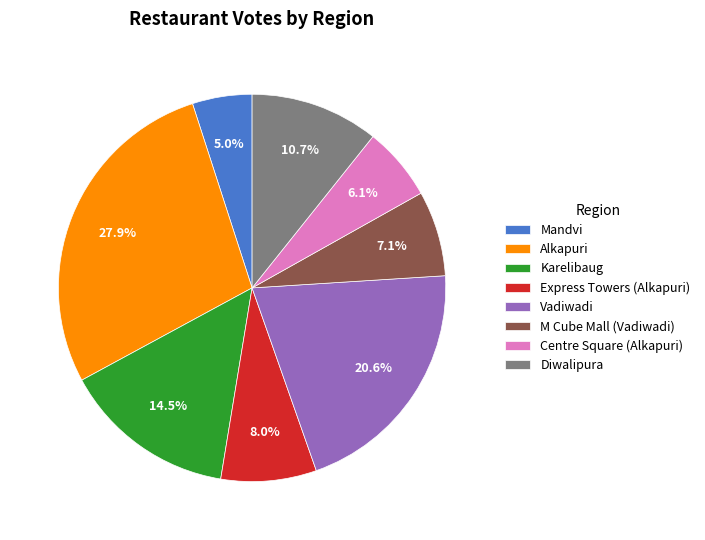

How many slices are in this pie chart?

8